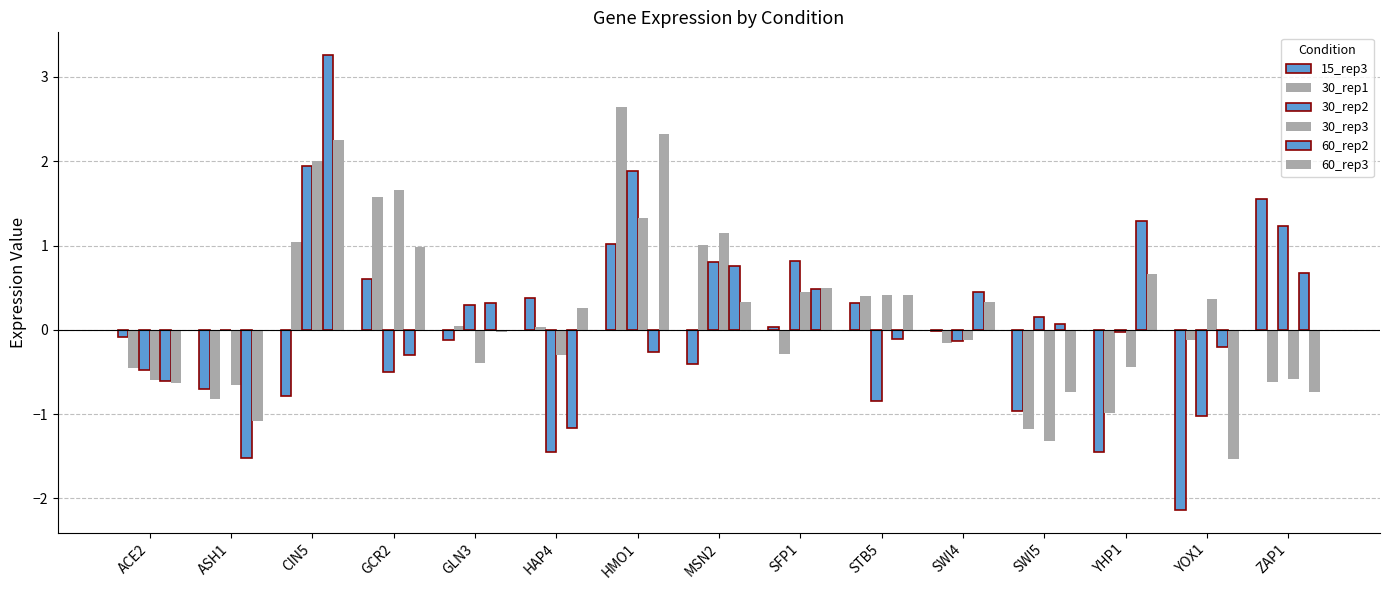

Which series changed the most between GLN3 and ZAP1?

15_rep3